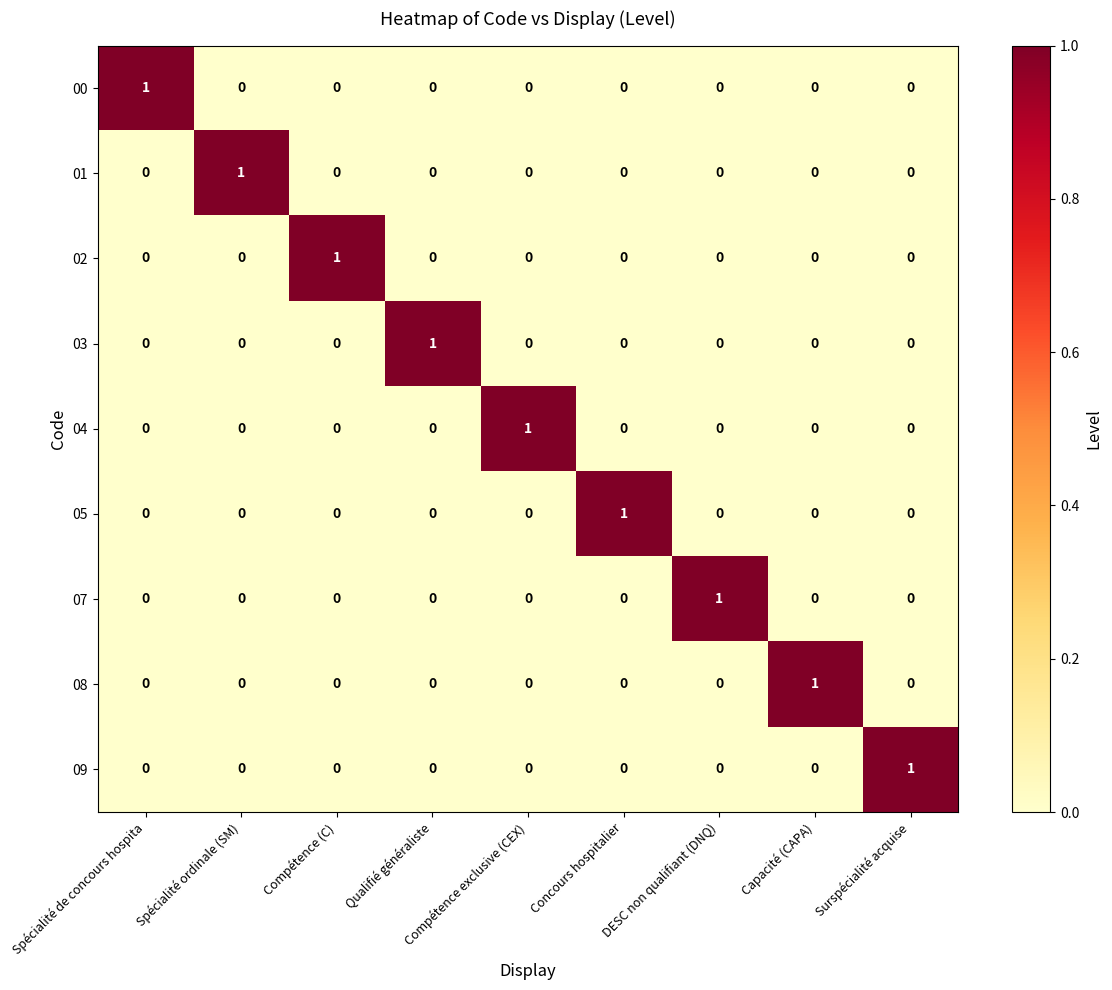

The 08 series shows 0 at DESC non qualifiant (DNQ). True or false?

True